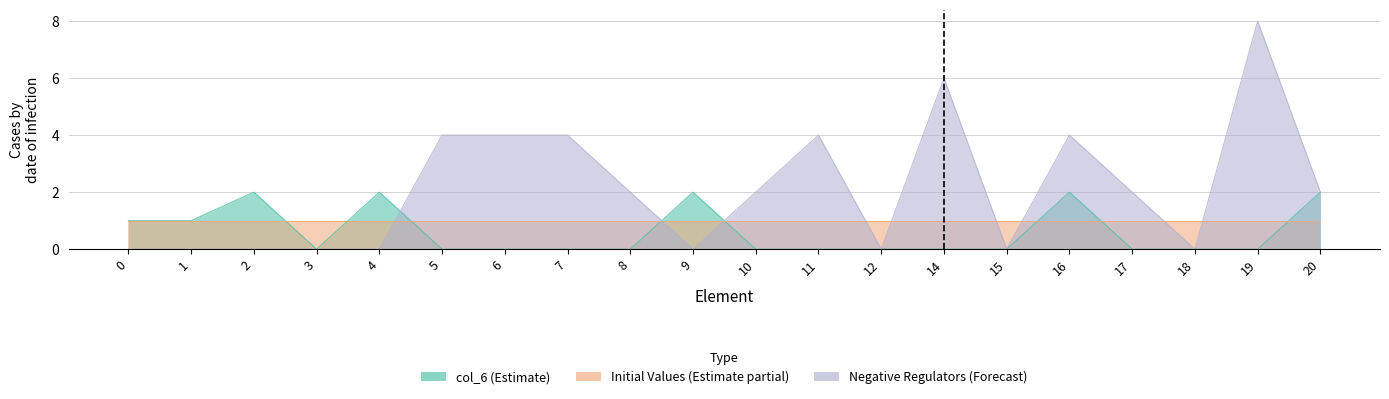

What is the difference between the second highest and second lowest values in the col_6 series?

2